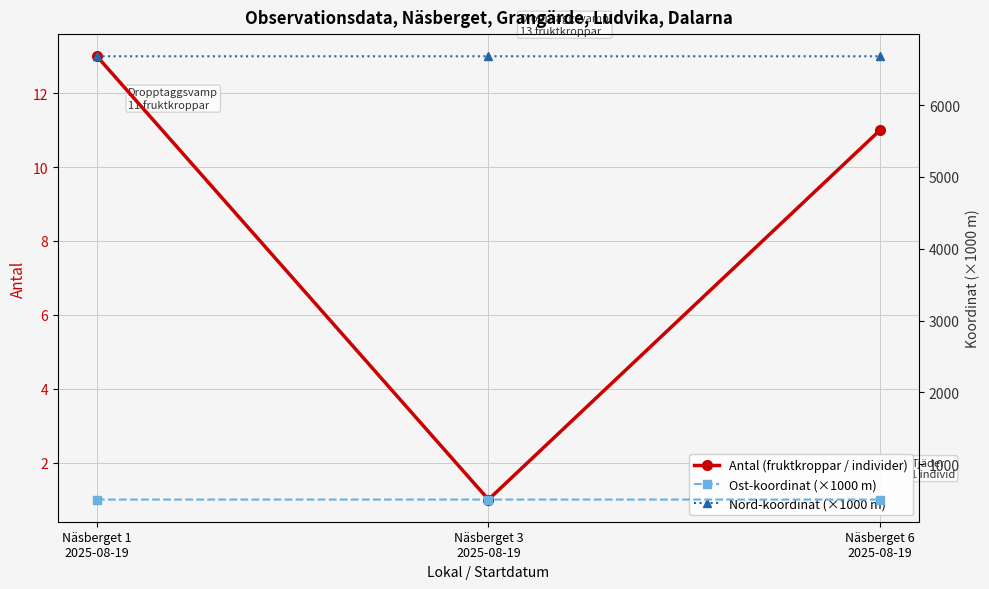

Rank the series at Näsberget 1
2025-08-19 from lowest to highest value.

Antal (fruktkroppar / individer), Ost-koordinat (×1000 m), Nord-koordinat (×1000 m)